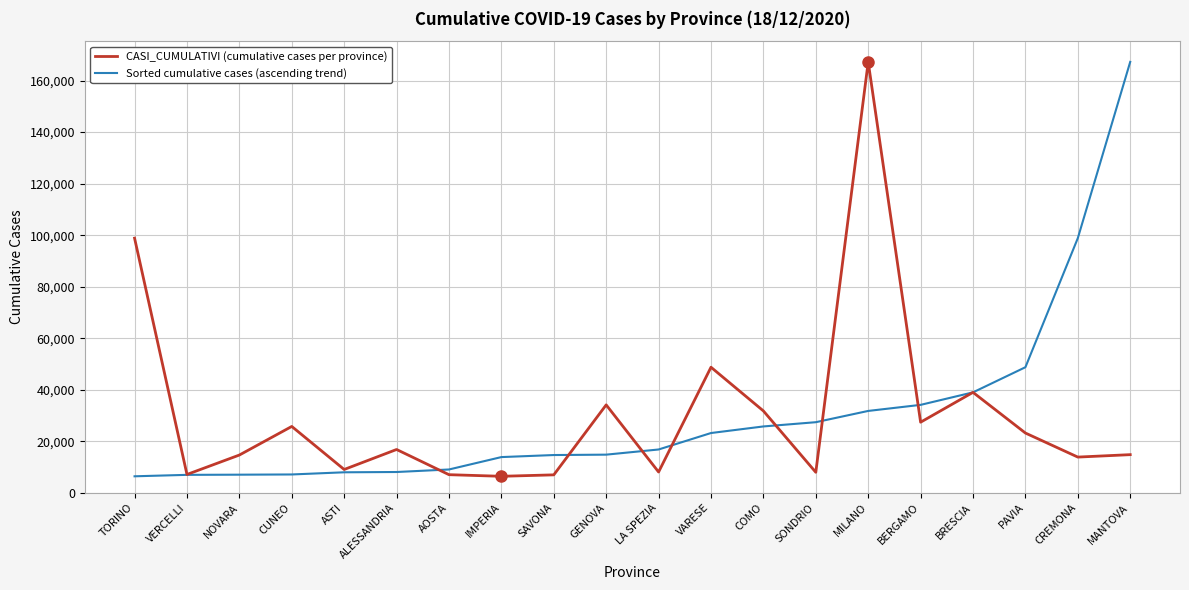

What is the difference between the Sorted cumulative cases (ascending trend) values at VARESE and LA SPEZIA?

6390